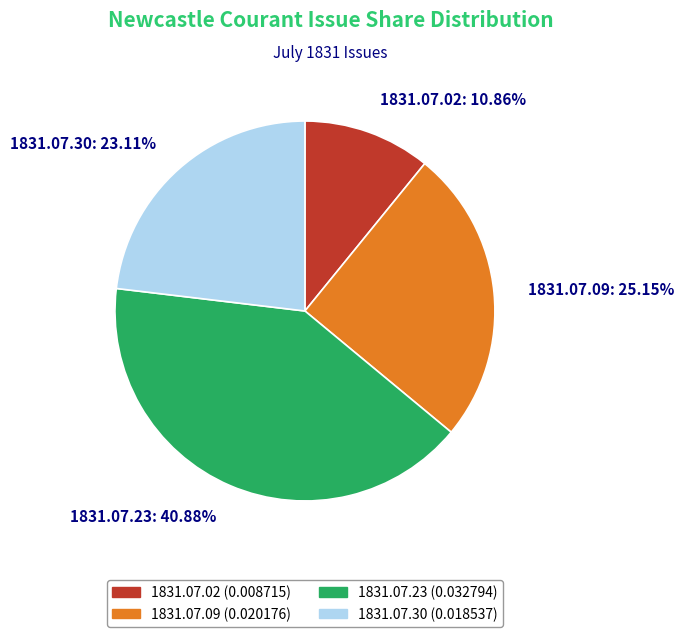

Count the number of slices in the pie.

4